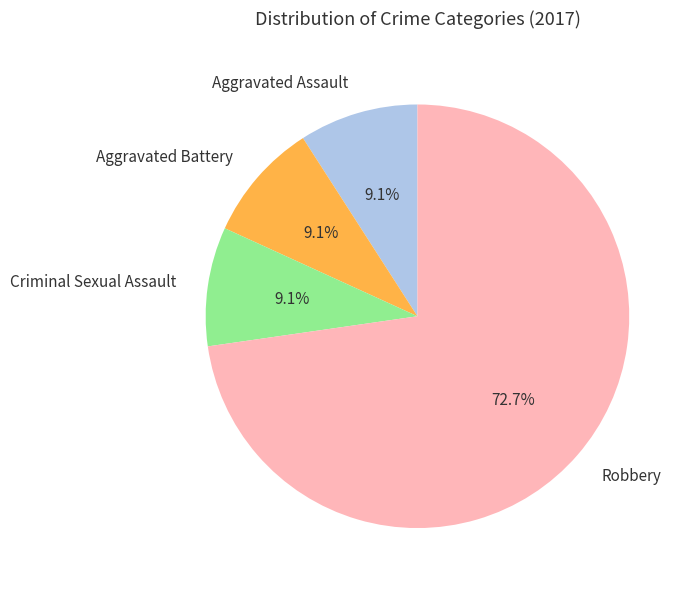

What portion of the pie excludes Aggravated Assault?

90.9%